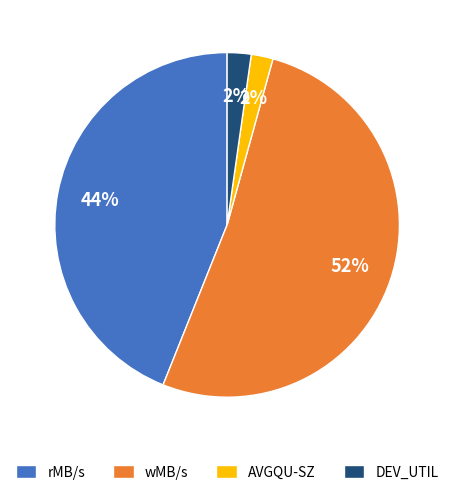

The DEV_UTIL slice represents 2% of the pie. True or false?

True